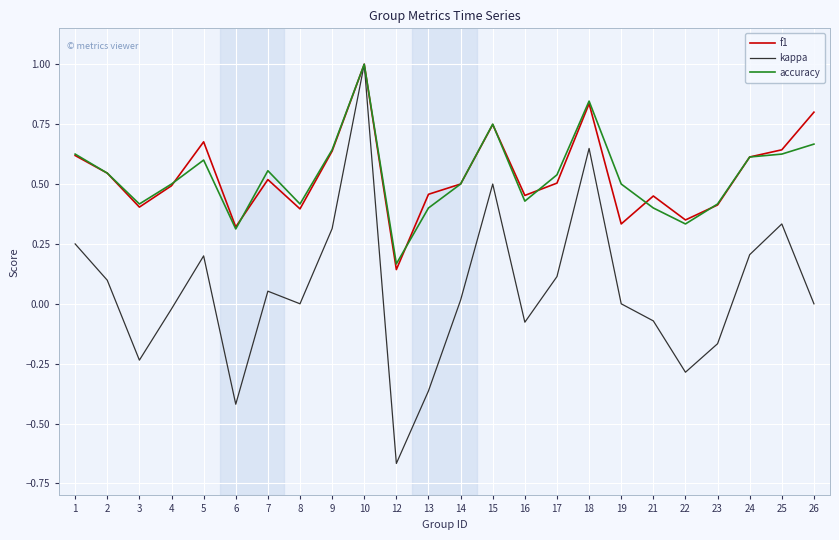

Which series has the largest range (max minus min)?

kappa